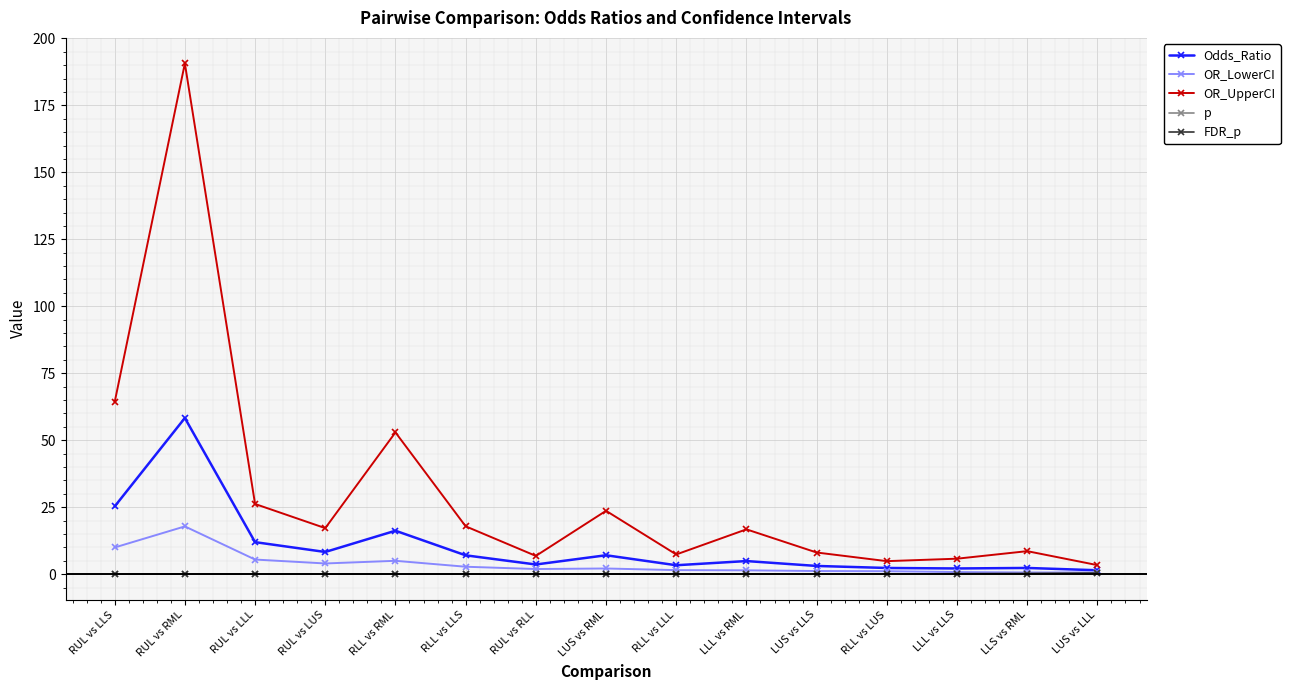

What is the greatest value displayed?

190.7